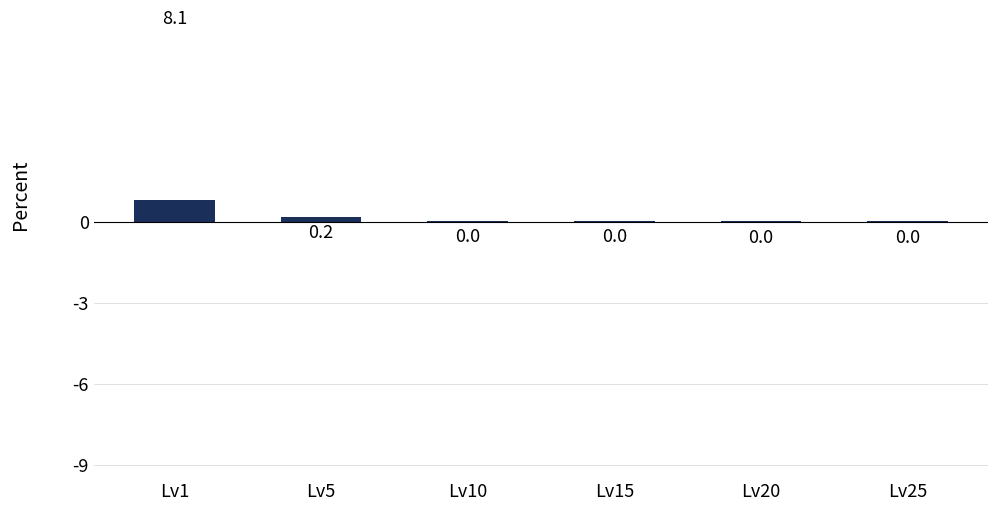

Reading left to right, what are all the values shown in this chart?

Lv1=8.1	Lv5=0.2	Lv10=0.0	Lv15=0.0	Lv20=0.0	Lv25=0.0